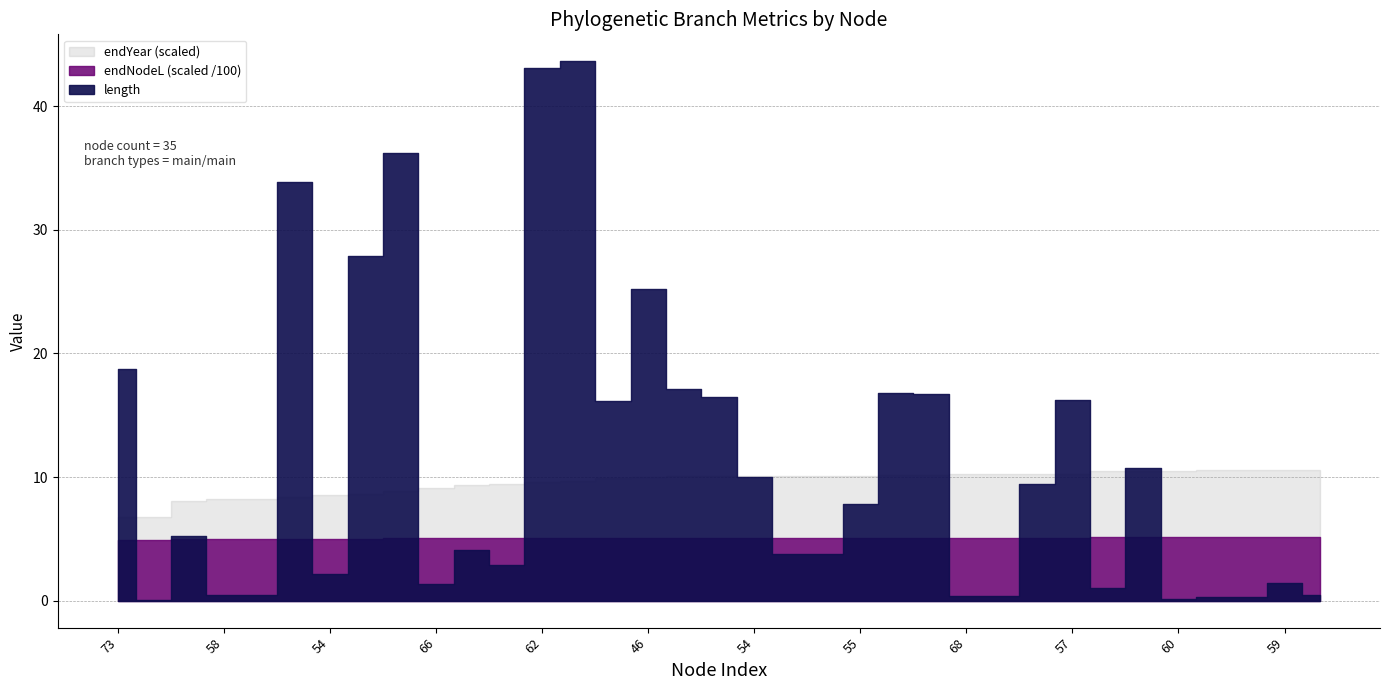

How many data points in endYear are less than 2020?

15